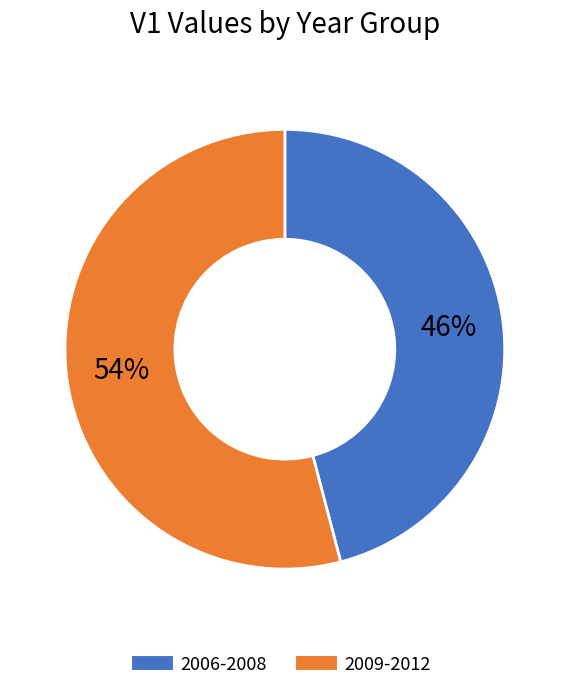

To the nearest percent, what is the difference between the largest and smallest slice percentages?

8%